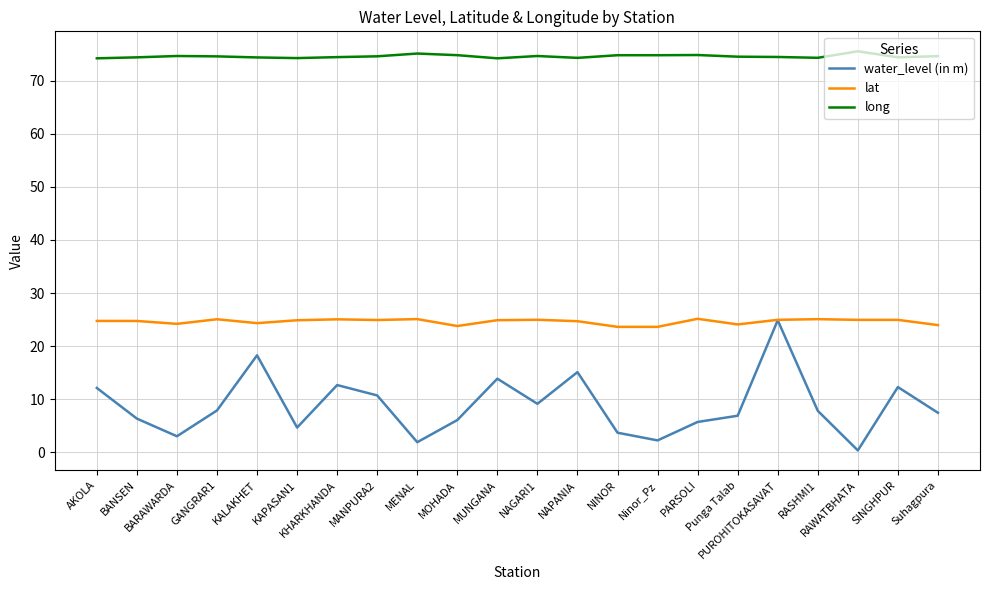

What are all the series names shown in the legend?

water_level (in m), lat, long